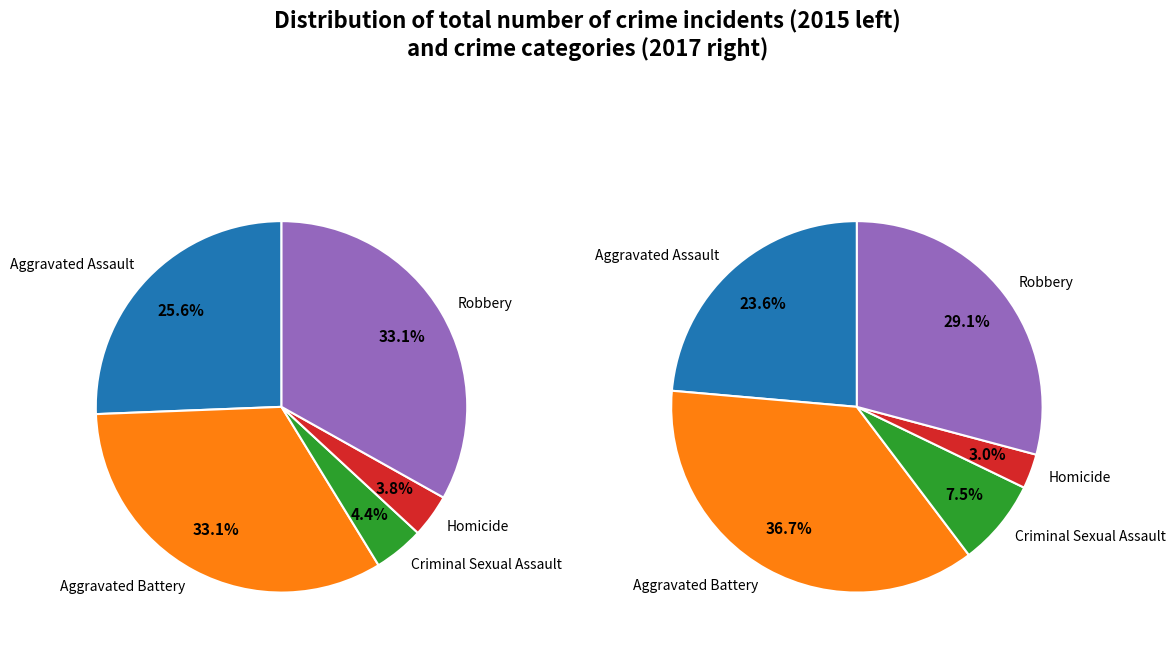

What is the smallest slice in the pie chart?

3